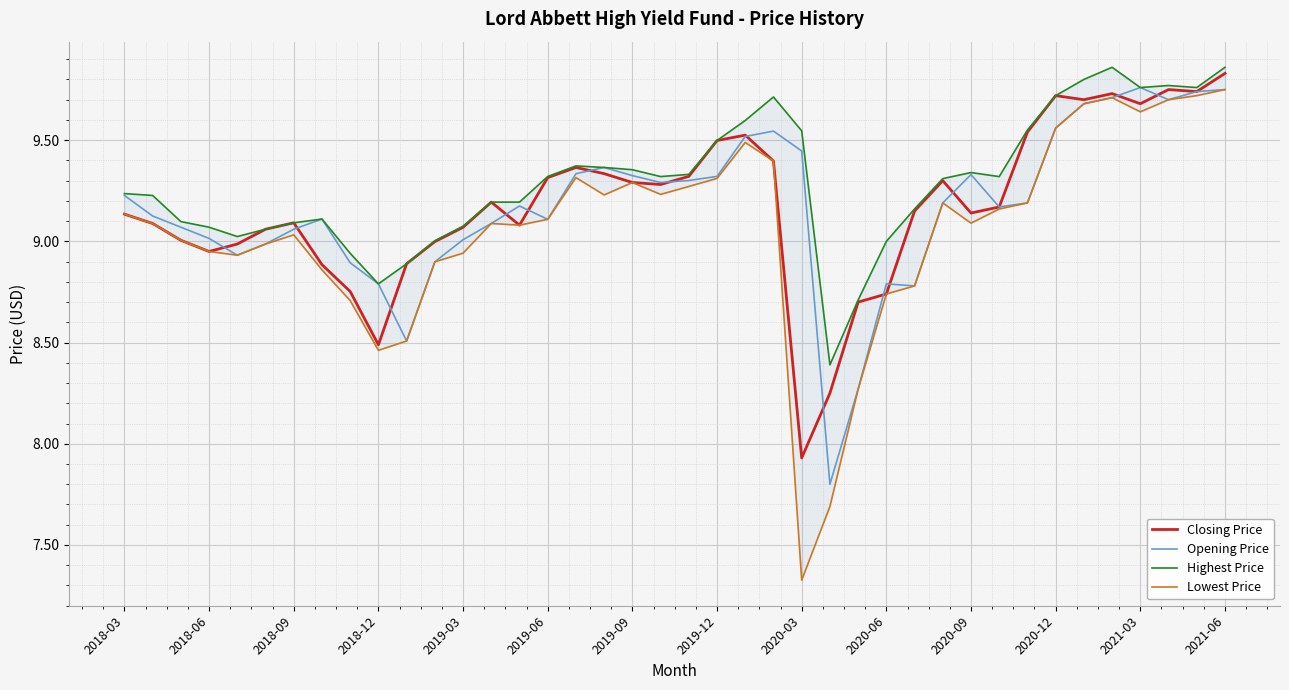

The Closing Price series shows 3.9 at 2019-12. True or false?

False